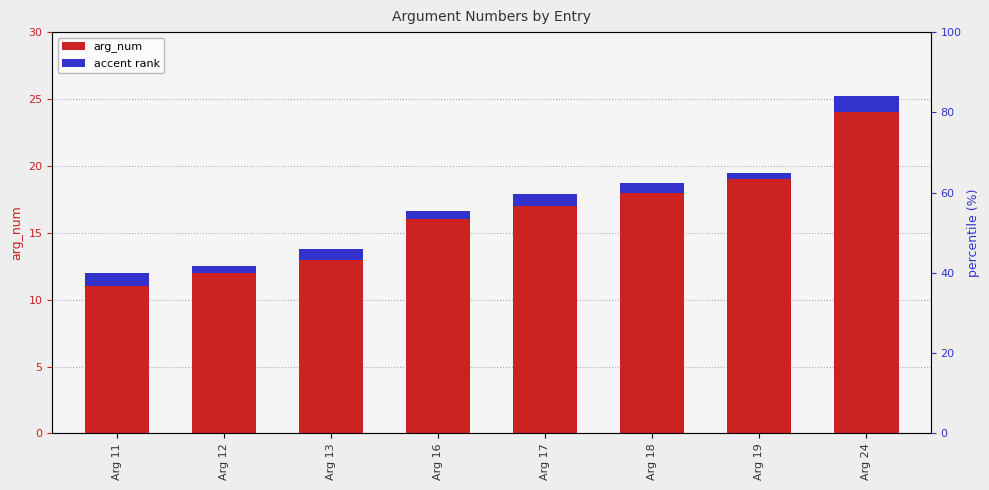

Which category has the highest value across all series?

Arg 24